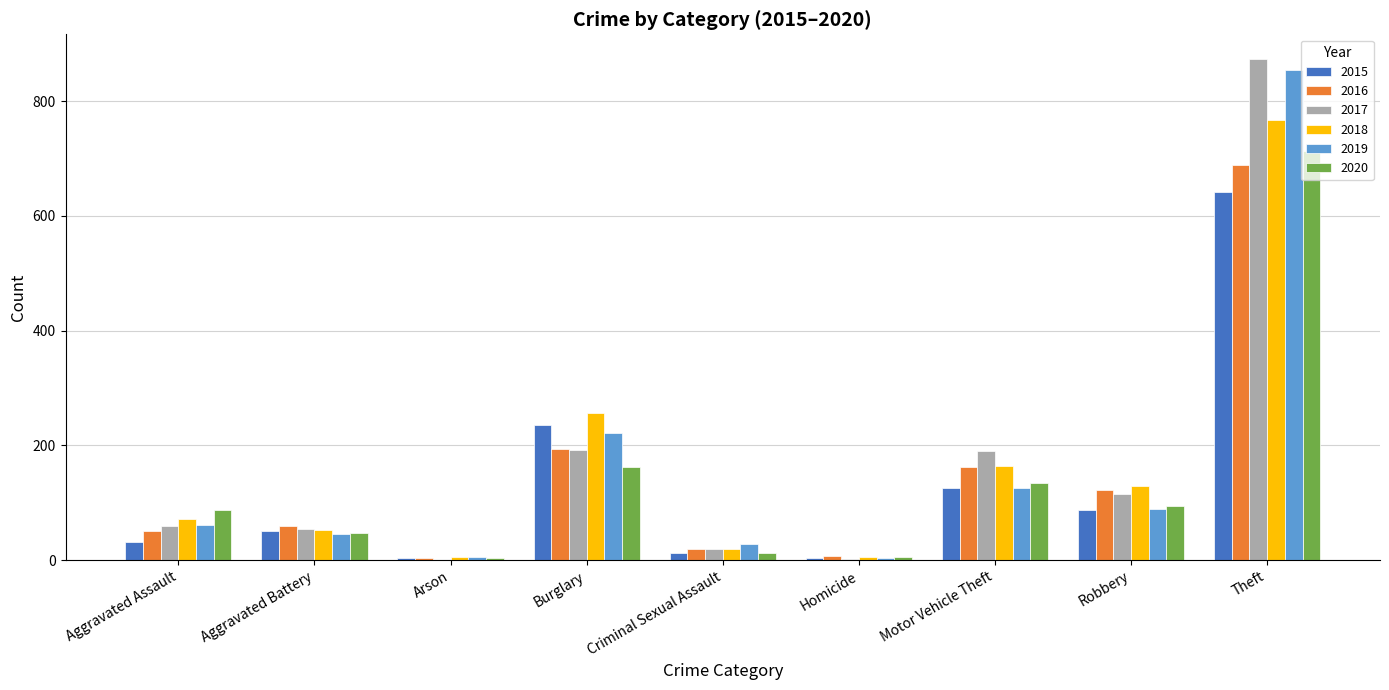

Are the bars grouped side by side (vs. stacked)?

Yes